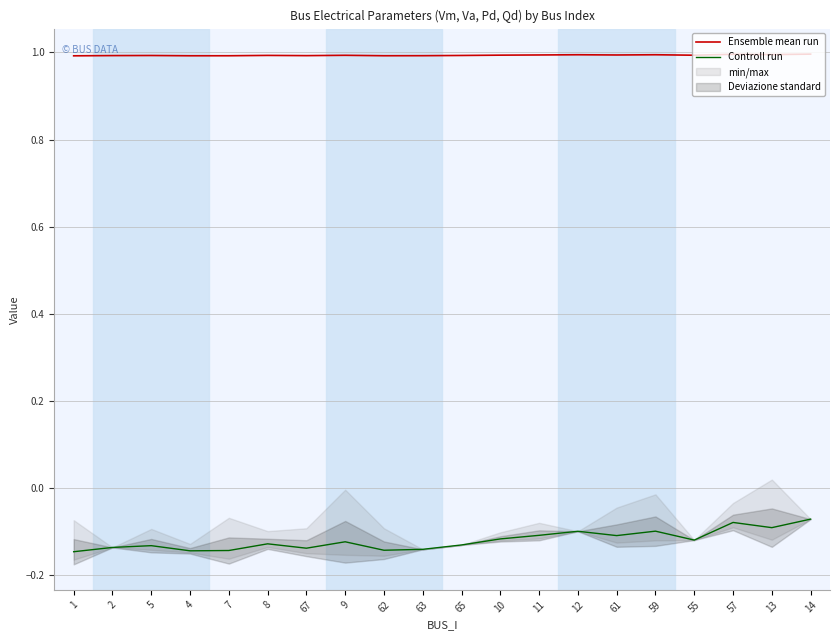

True or false: Ensemble mean run and Controll run cross at least once.

False